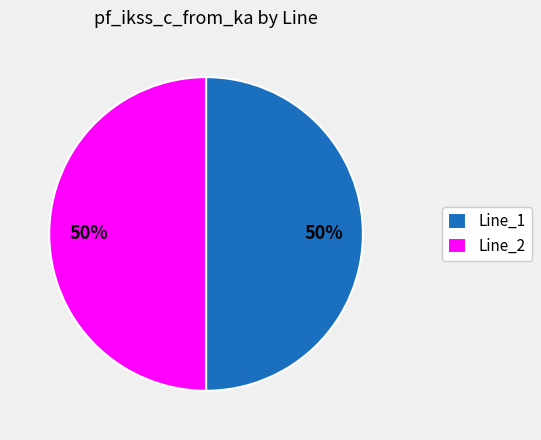

To the nearest percent, what is the combined percentage of Line_1 and Line_2?

100%